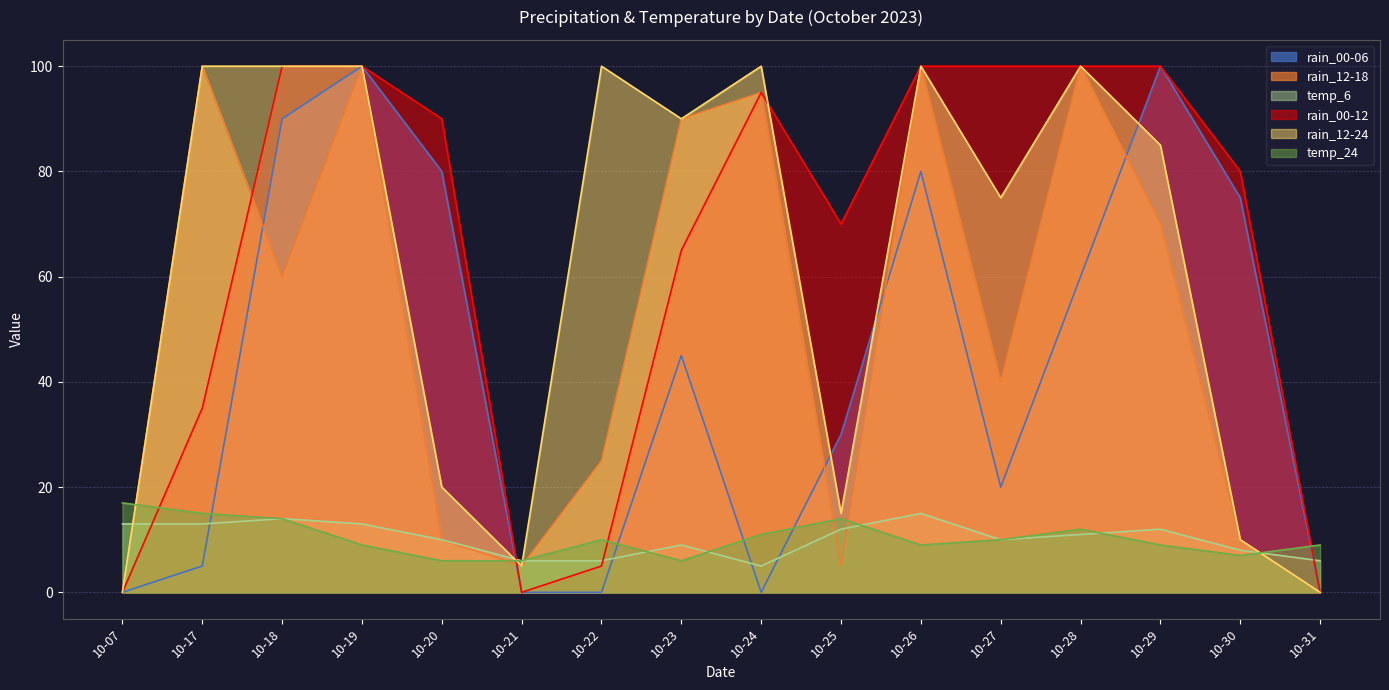

What is the difference between the temp_6 values at 10-23 and 10-28?

2